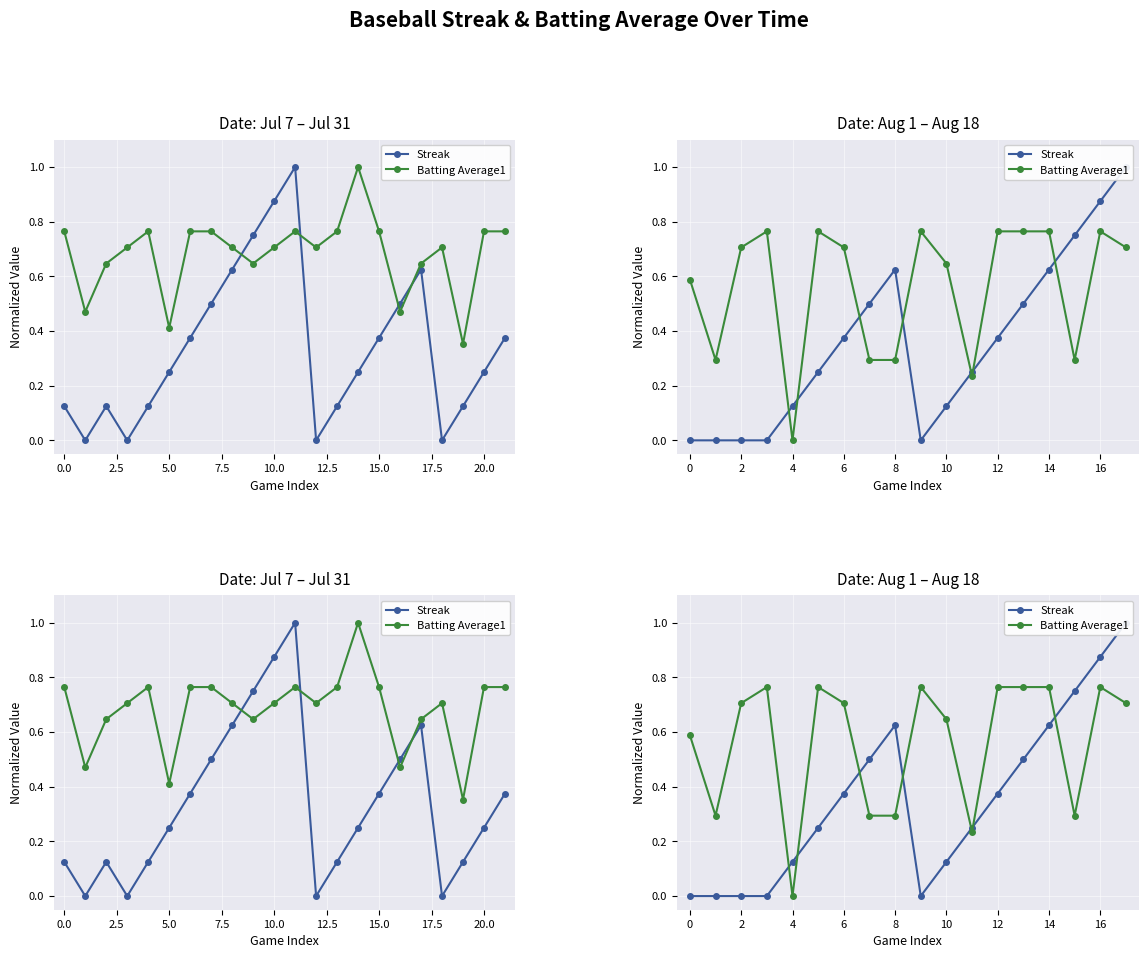

Which label corresponds to the largest value in the chart?

17